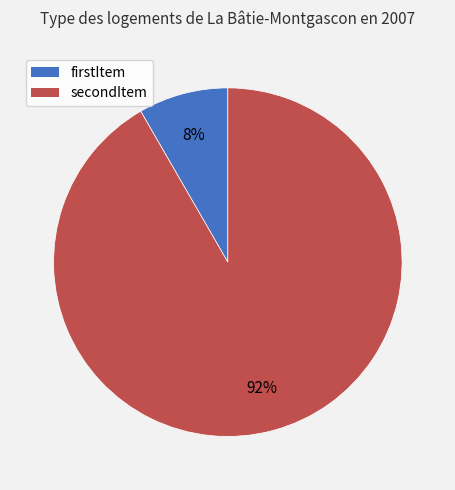

True or false: secondItem accounts for 97% of the total.

False